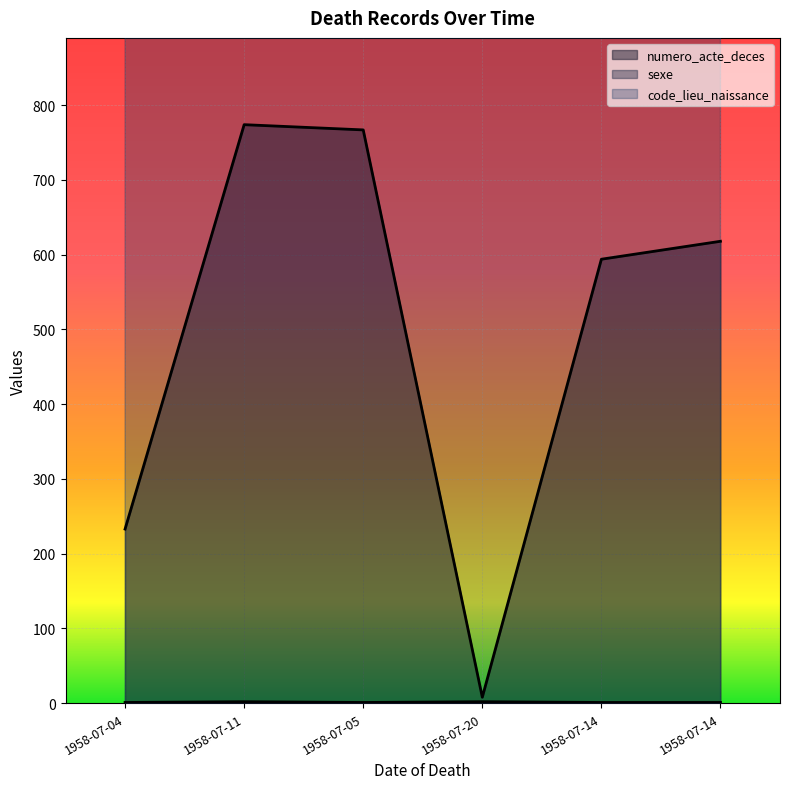

How many values in the numero_acte_deces (line) series are below 618?

3